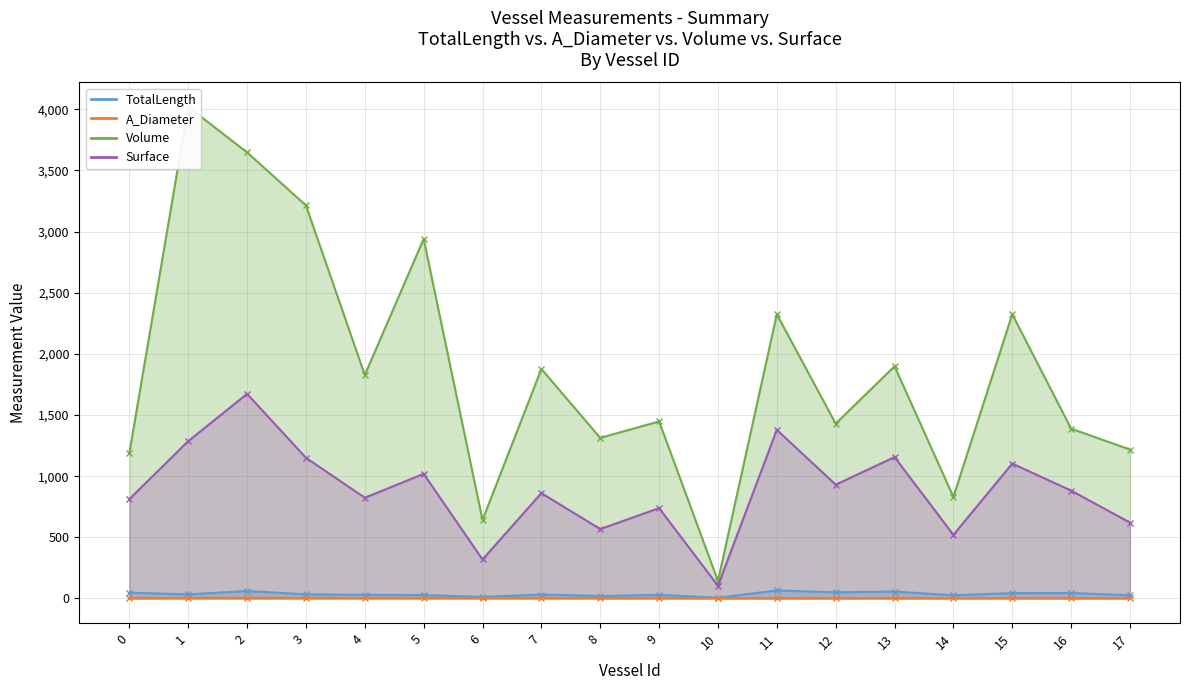

What is the value of the Volume point at the 16th from the left?

2324.6